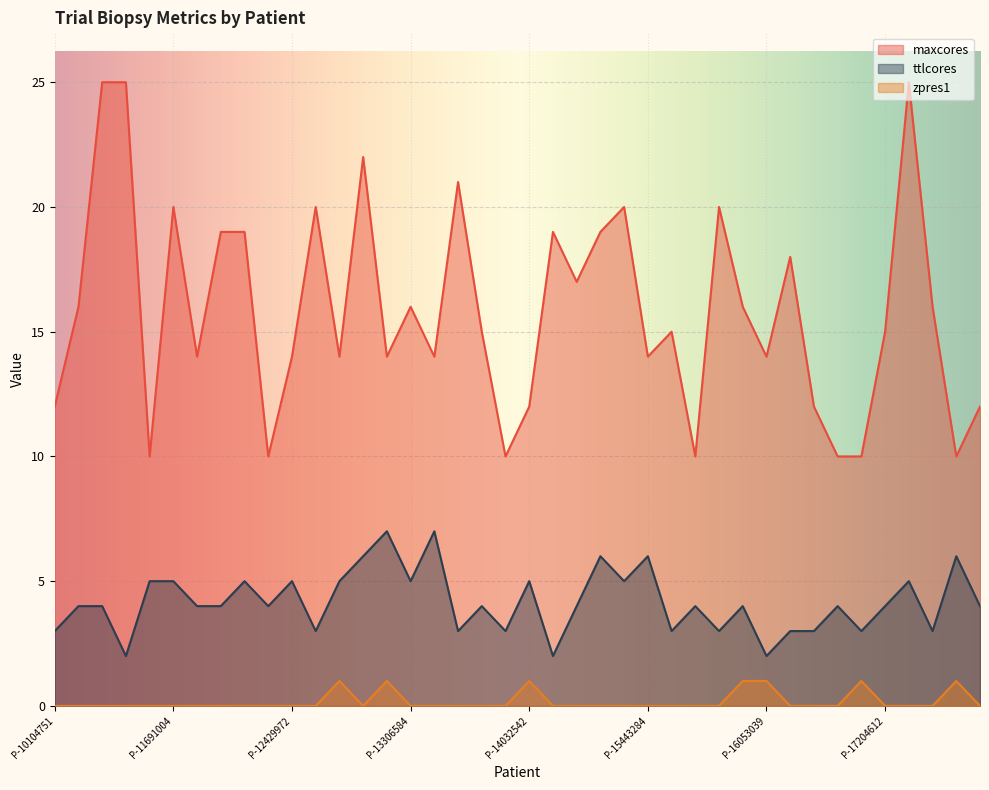

Is it true that zpres1 equals 0 at P-11691939?

True